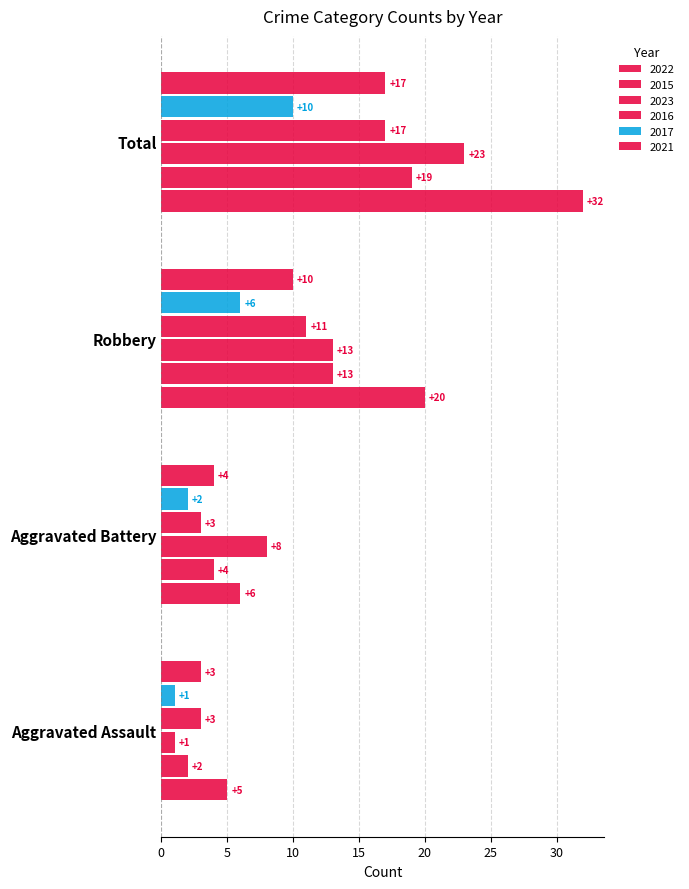

How many distinct data groups are displayed?

6